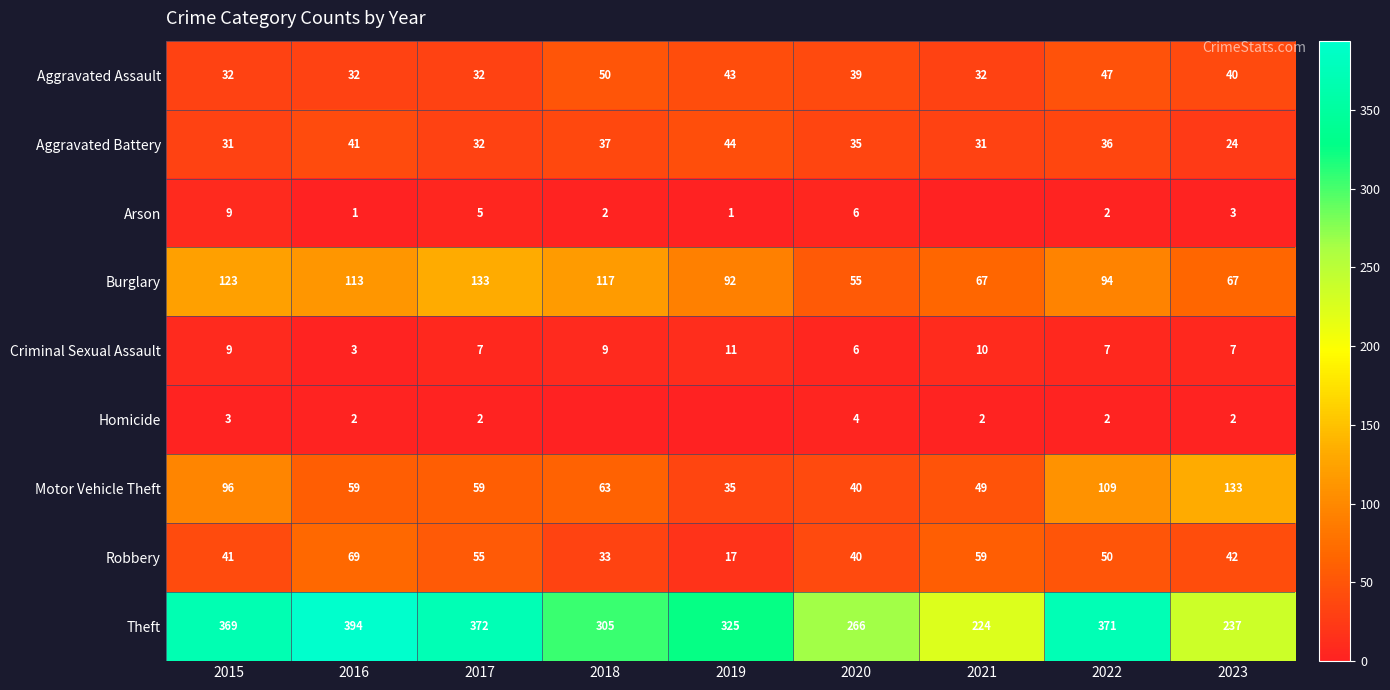

Which series changed the most between 2015 and 2022?

Burglary